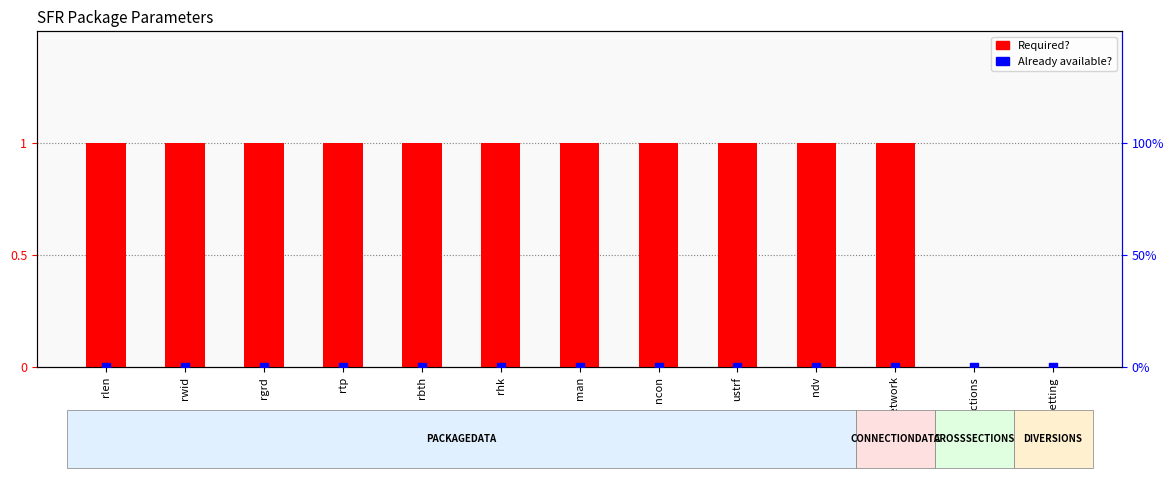

At which category is the sum across all series the highest?

rlen